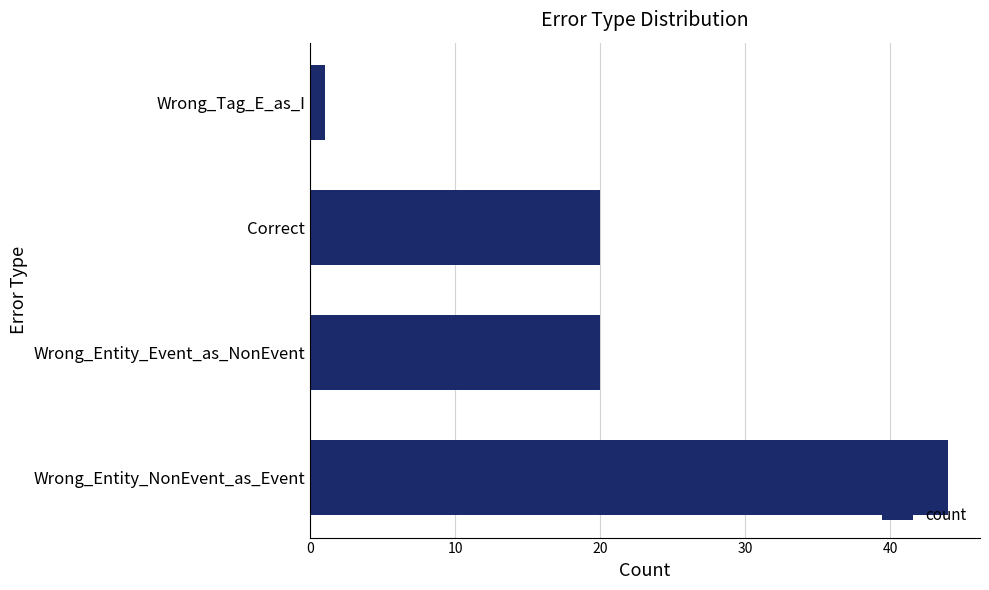

How many bars are there in total?

4